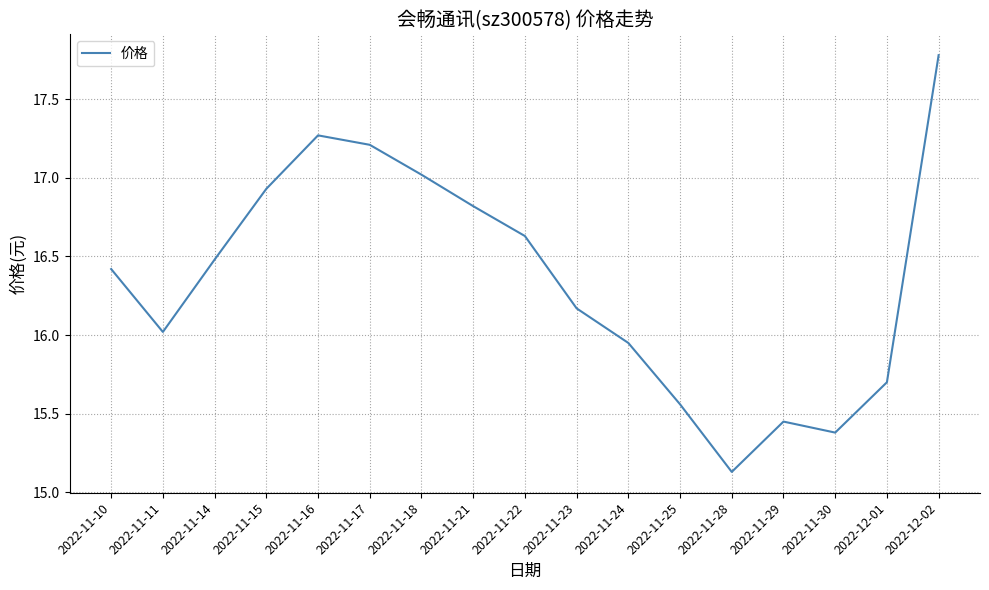

The value at 2022-11-30 is 8.6. True or false?

False